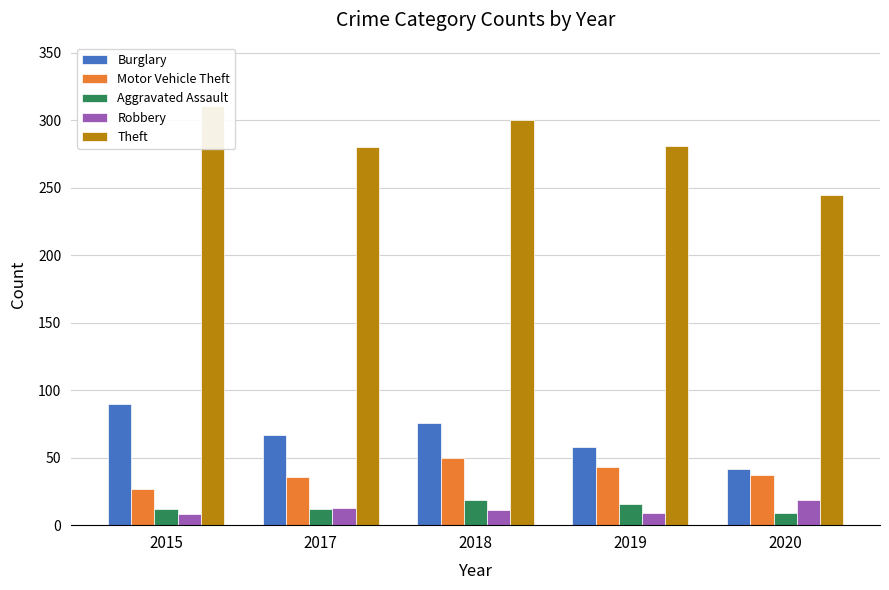

What is the minimum value shown in the chart?

8